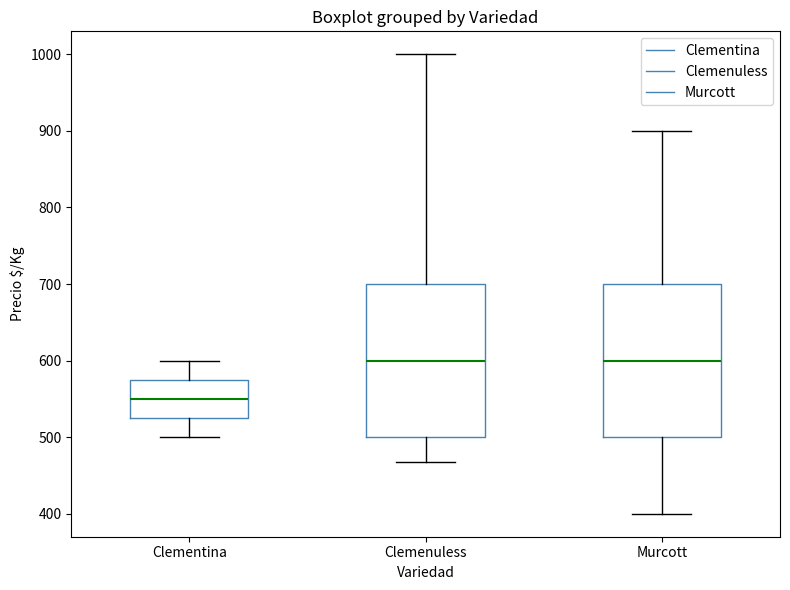

Where is the lower edge of the box for Murcott on the y-axis? The values are not printed on the chart, so give them approximately, as read against the axis.

500